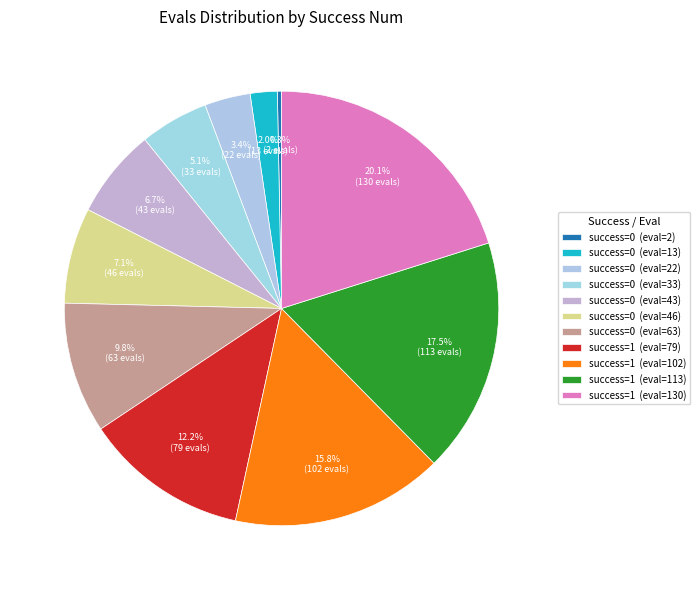

How many slices are in this pie chart?

11